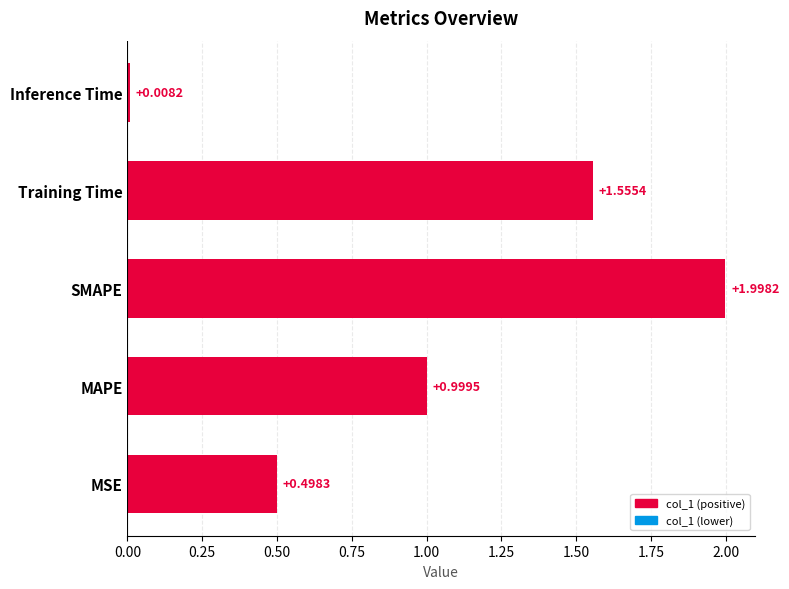

What is the average value?

1.0